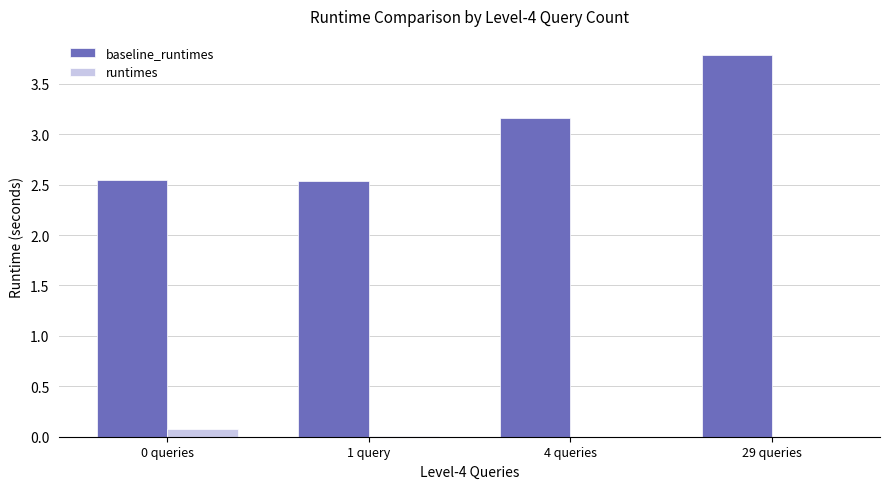

What is the maximum value shown in the chart?

3.8